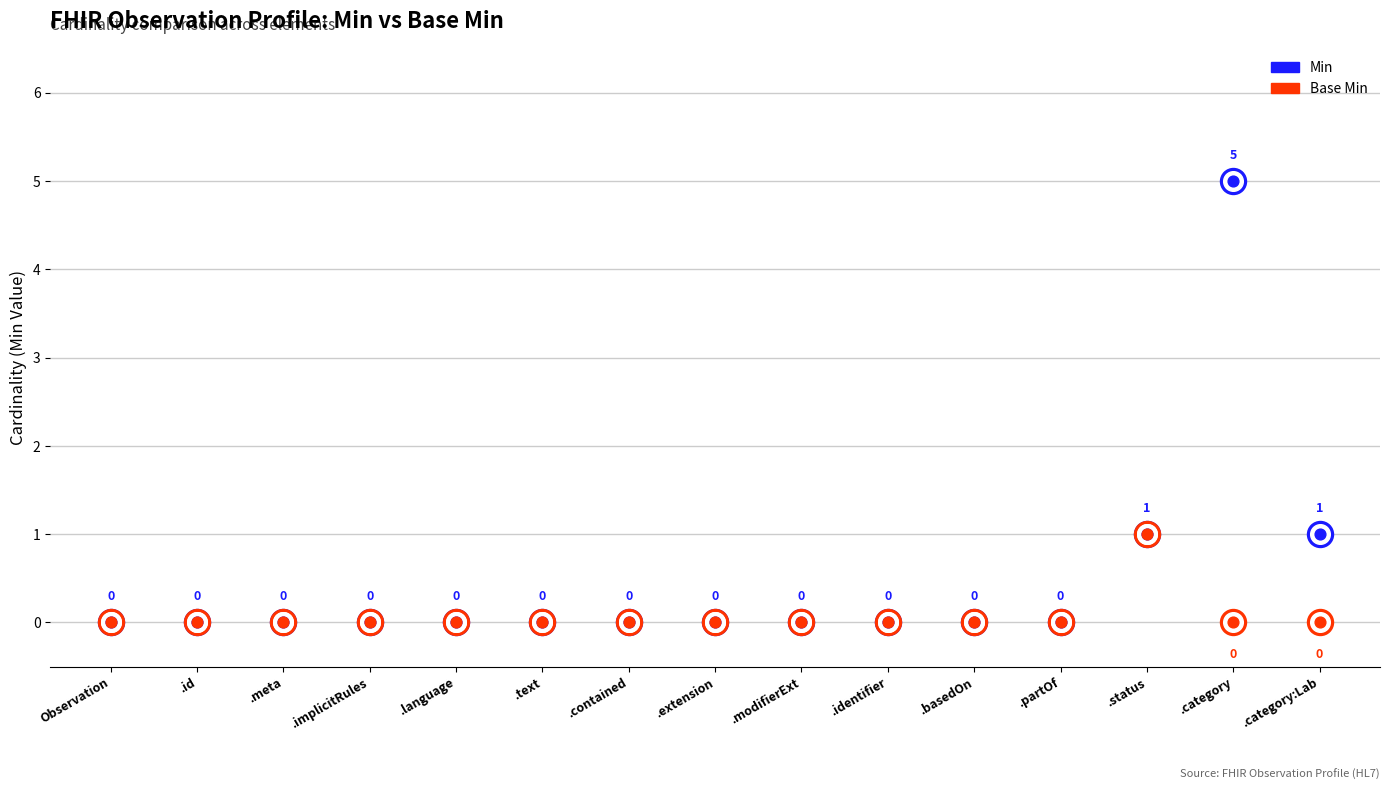

Which series has the largest total across all categories?

Min